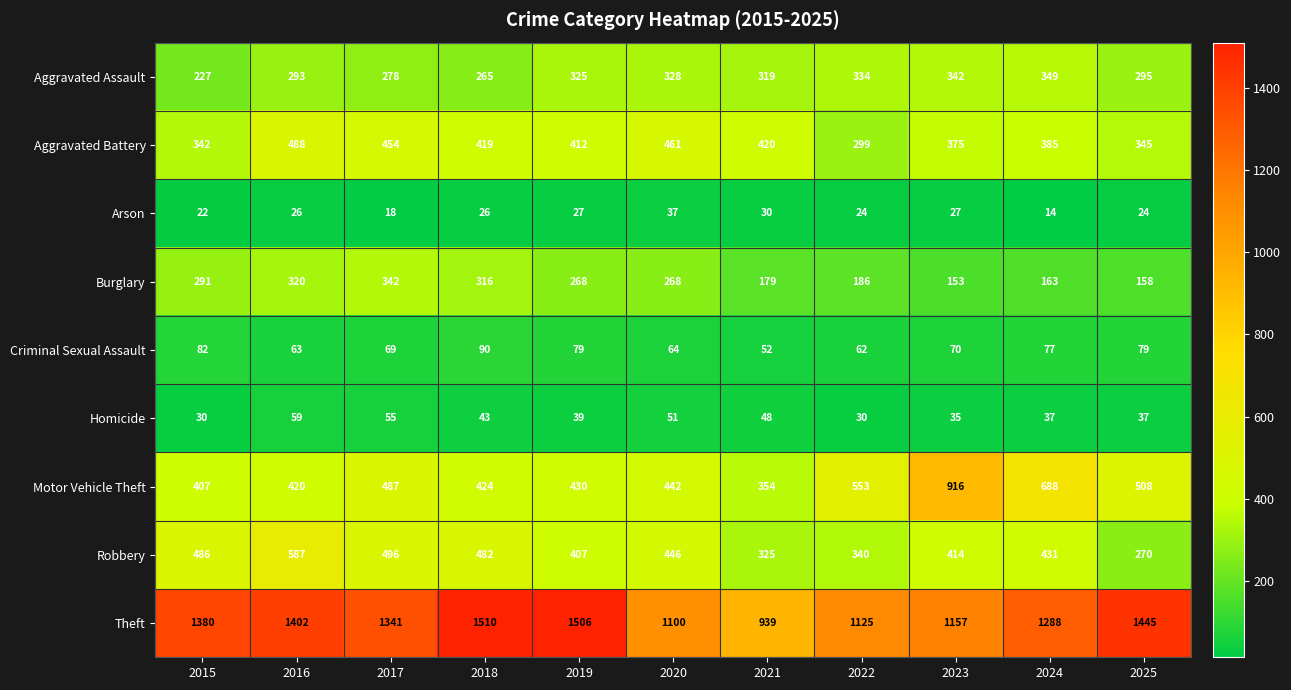

Is it true that Motor Vehicle Theft equals 610 at 2018?

False